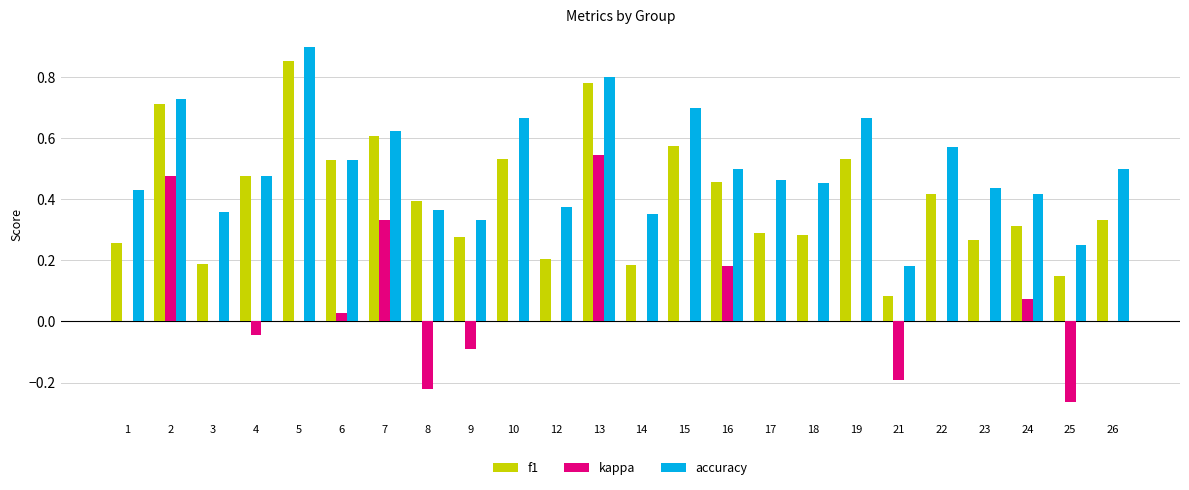

What is the sum of all f1 values?

9.7